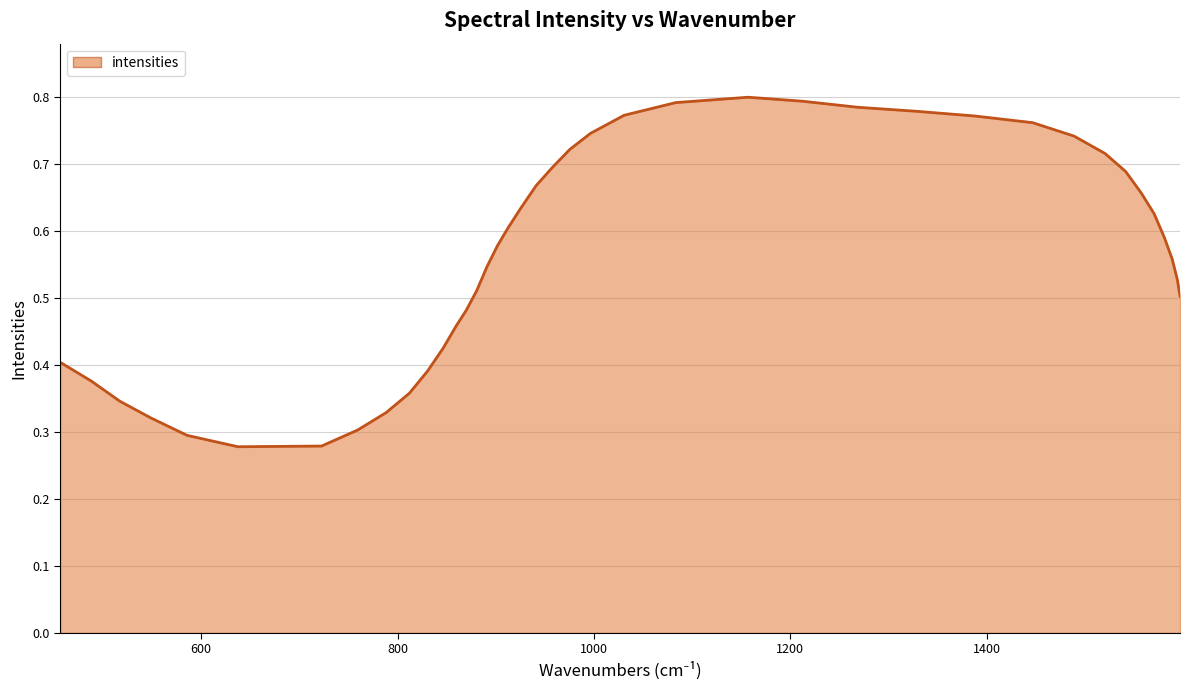

How many lines are shown in the chart?

1